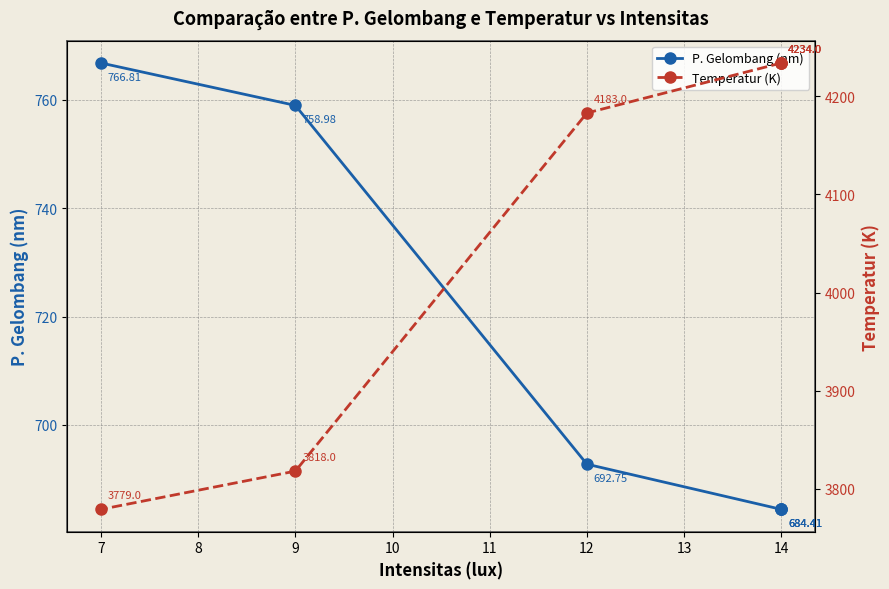

What are all the series names shown in the legend?

P. Gelombang (nm), Temperatur (K)